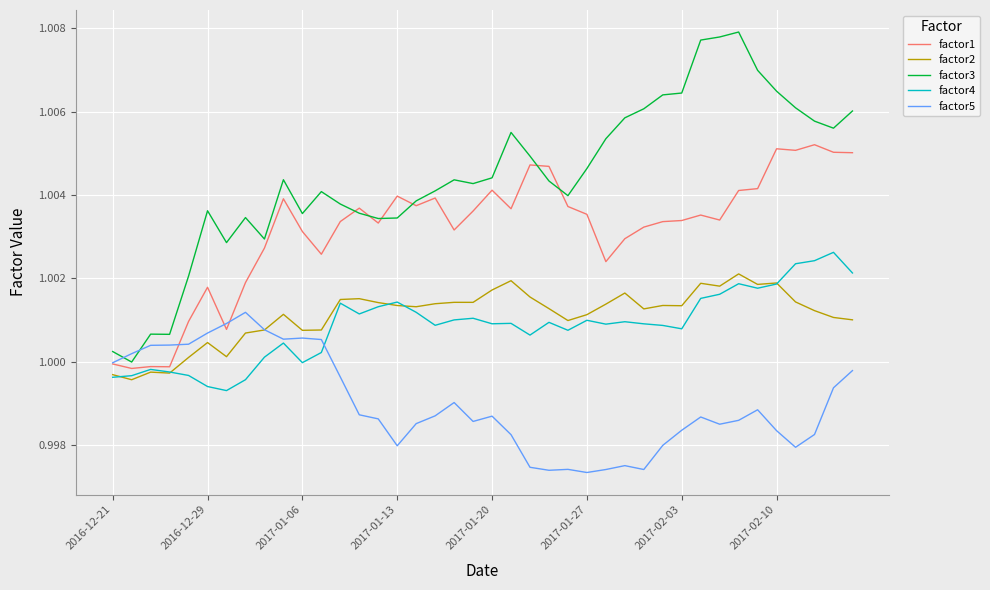

Rank the series by their maximum value, from highest to lowest.

factor3, factor1, factor4, factor2, factor5